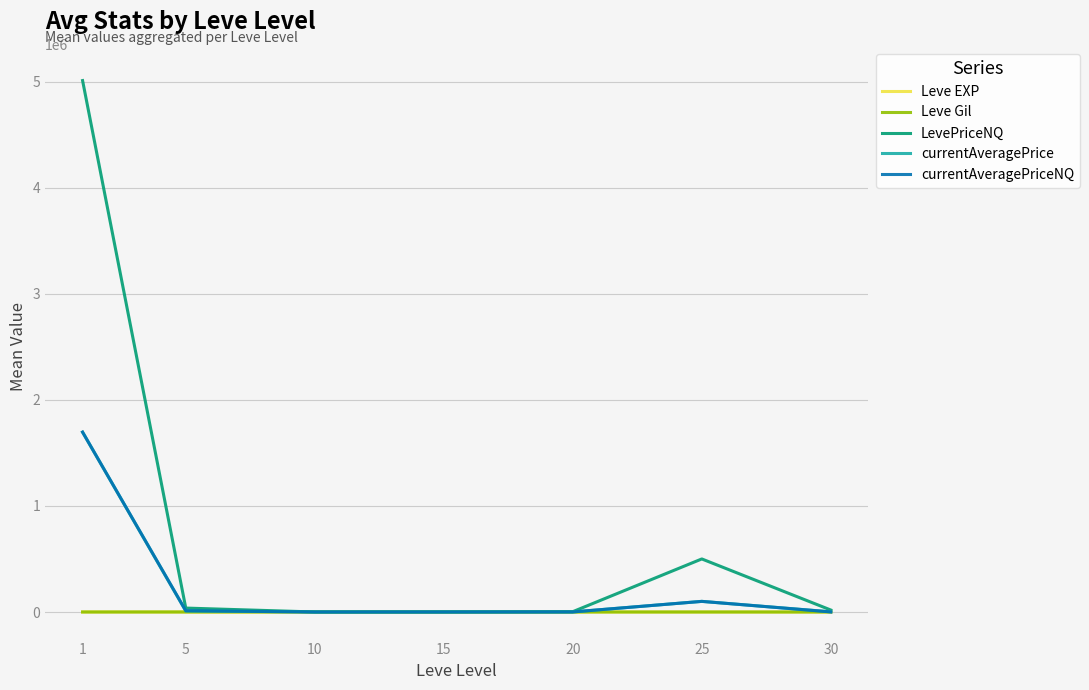

Does the chart display data point markers on the line(s)?

No